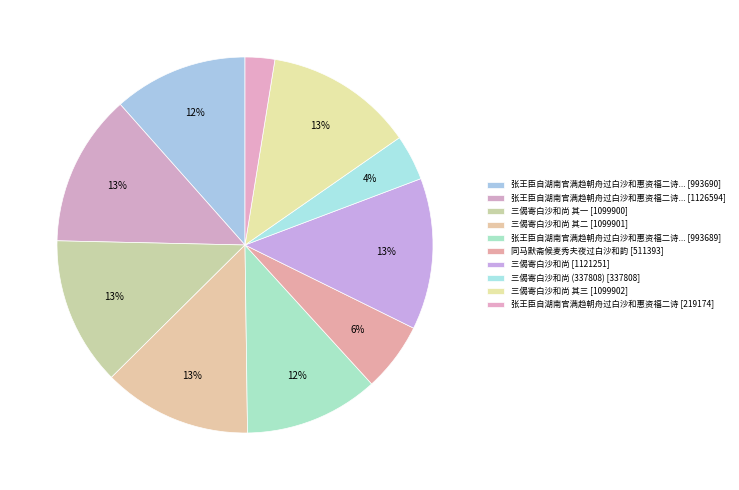

How many slices are in this pie chart?

10